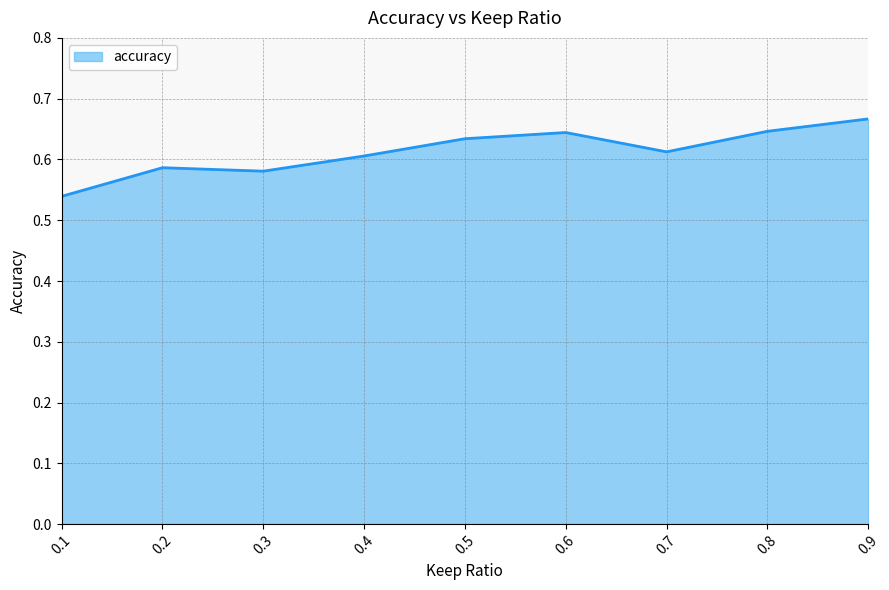

The value at 0.9 is 0.3. True or false?

False